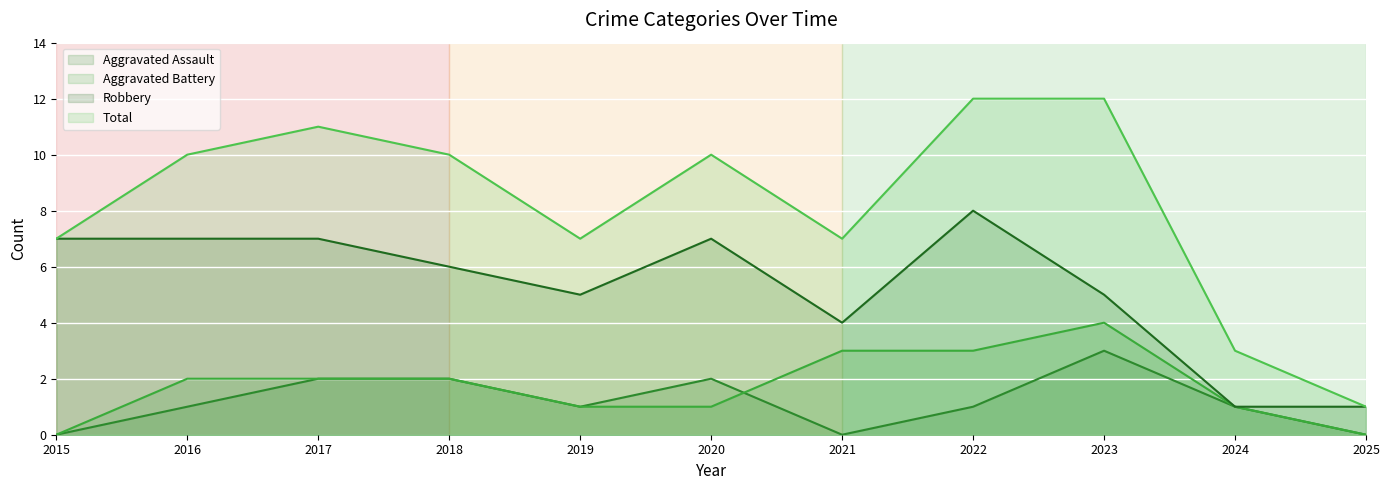

What is the average value of the Aggravated Assault series?

1